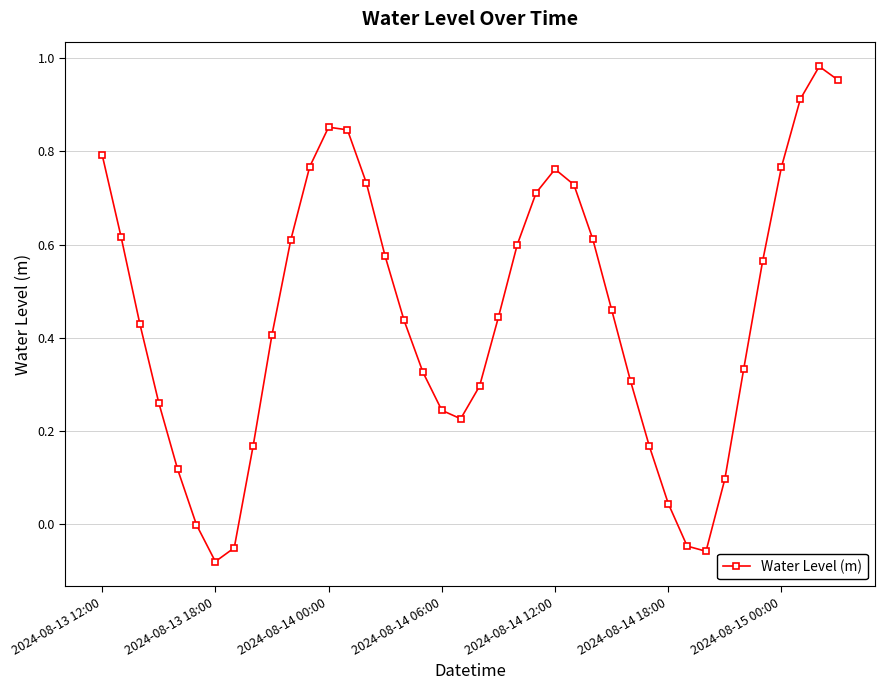

What is the sum of all values?

17.9